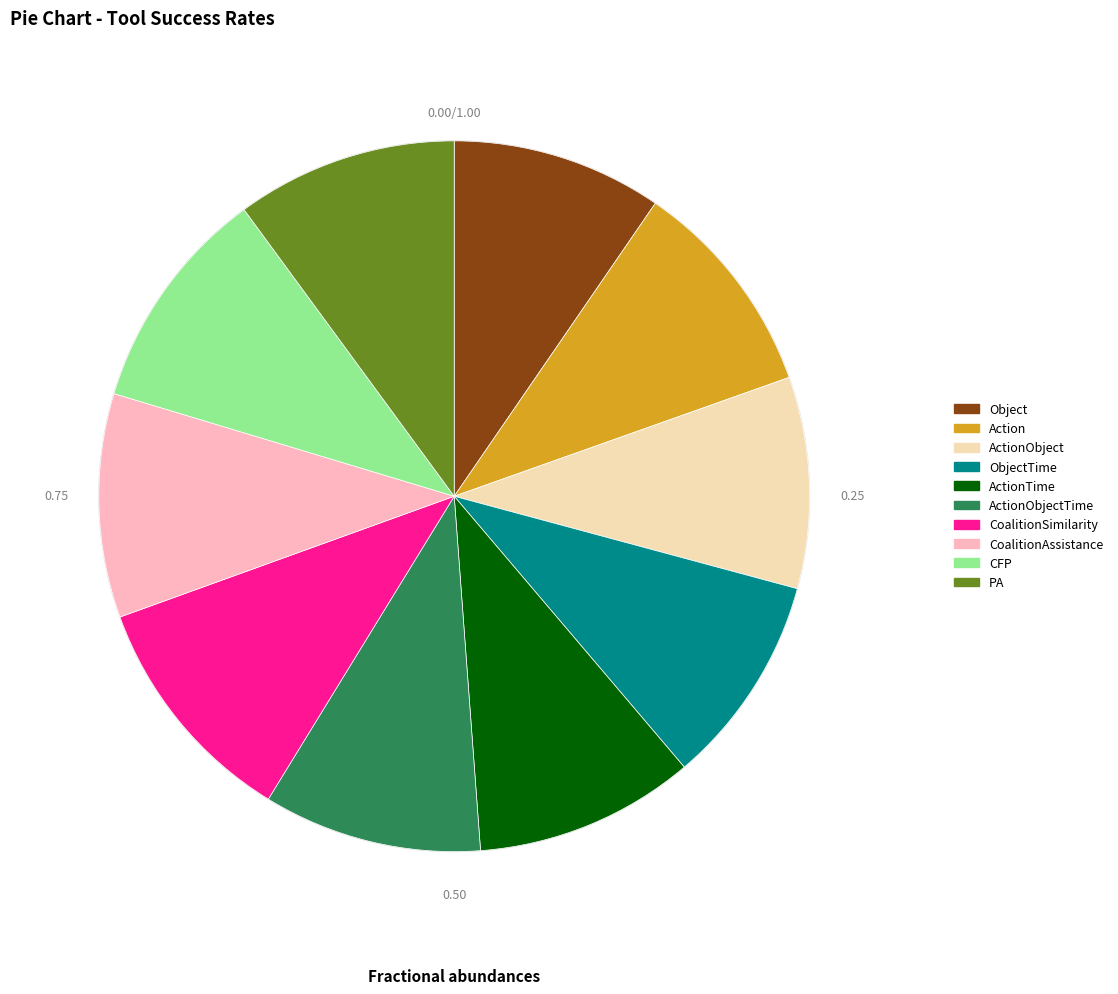

Does any single category account for the majority?

No